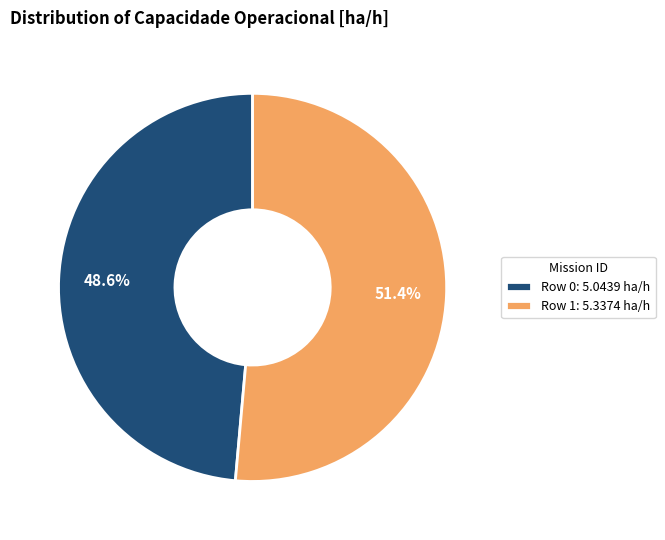

Rank the categories by value from highest to lowest.

Row 1, Row 0